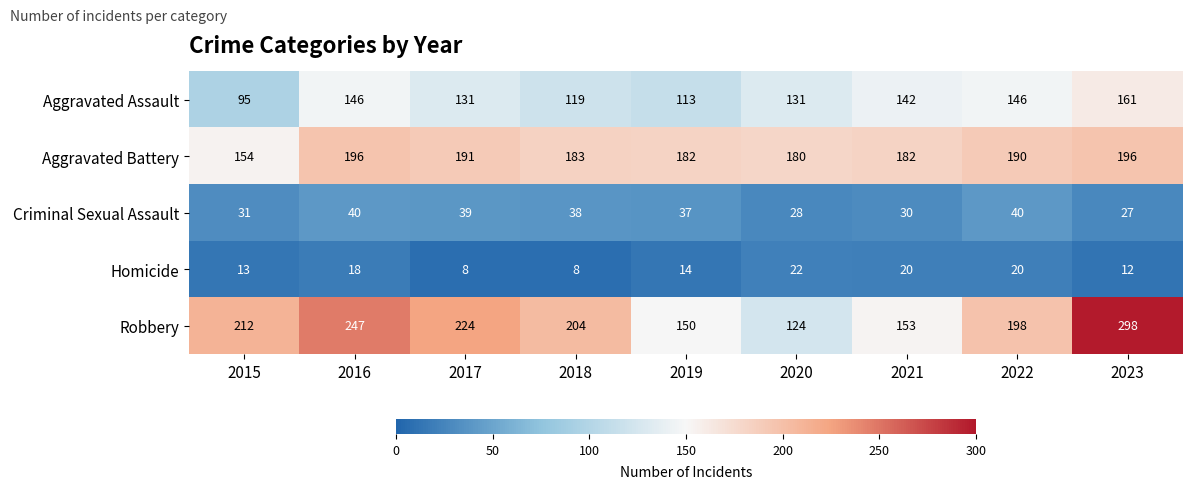

At 2018, list the series in order from largest to smallest.

Robbery, Aggravated Battery, Aggravated Assault, Criminal Sexual Assault, Homicide